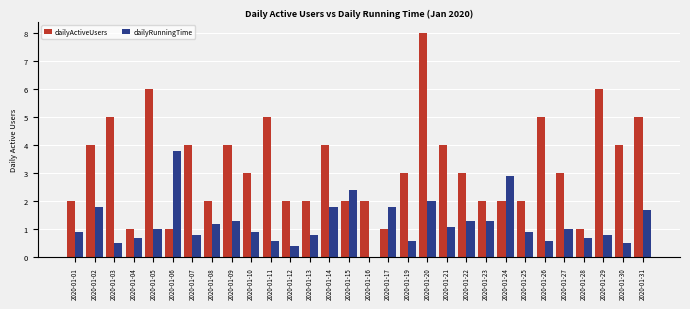

Count the number of data series in this chart.

2